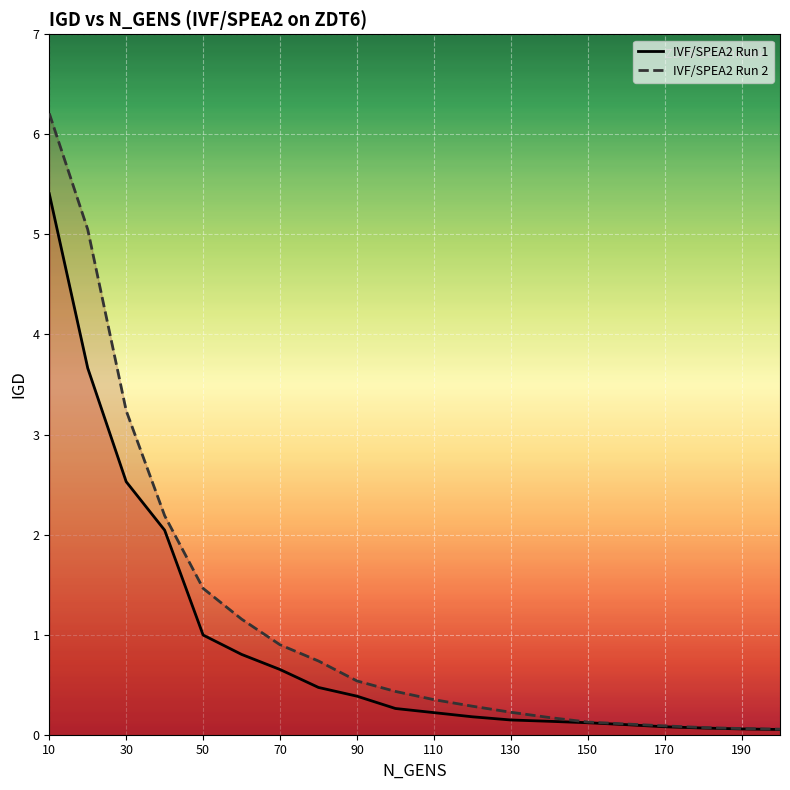

What is the highest value of the IVF/SPEA2 Run 2 series?

6.2